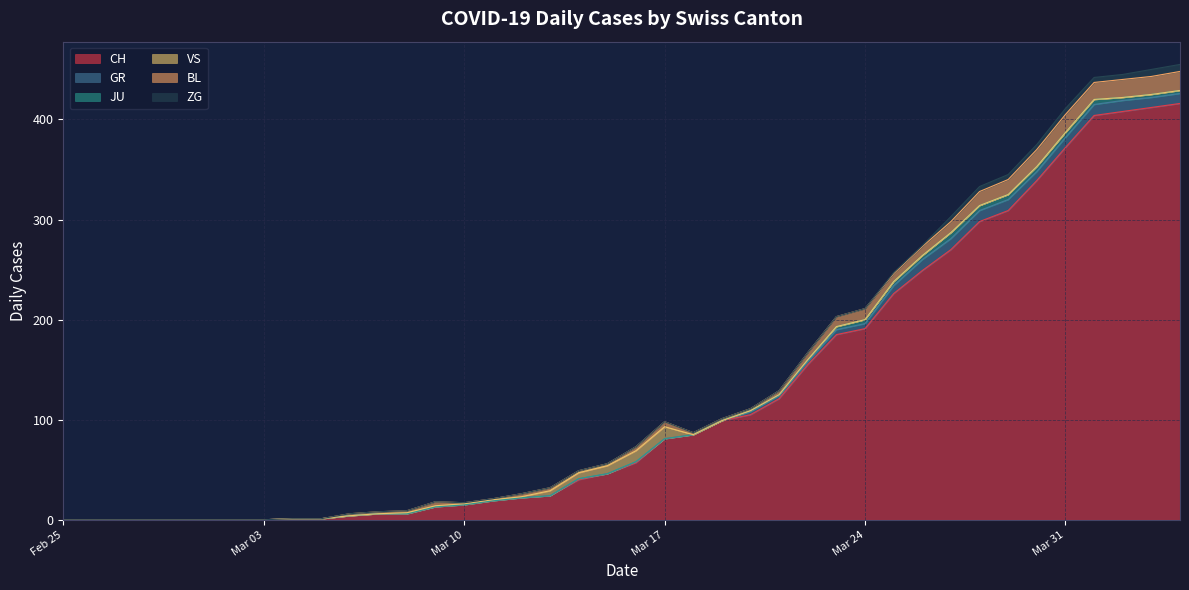

The value of GR at 2020-02-28 is -8. True or false?

False